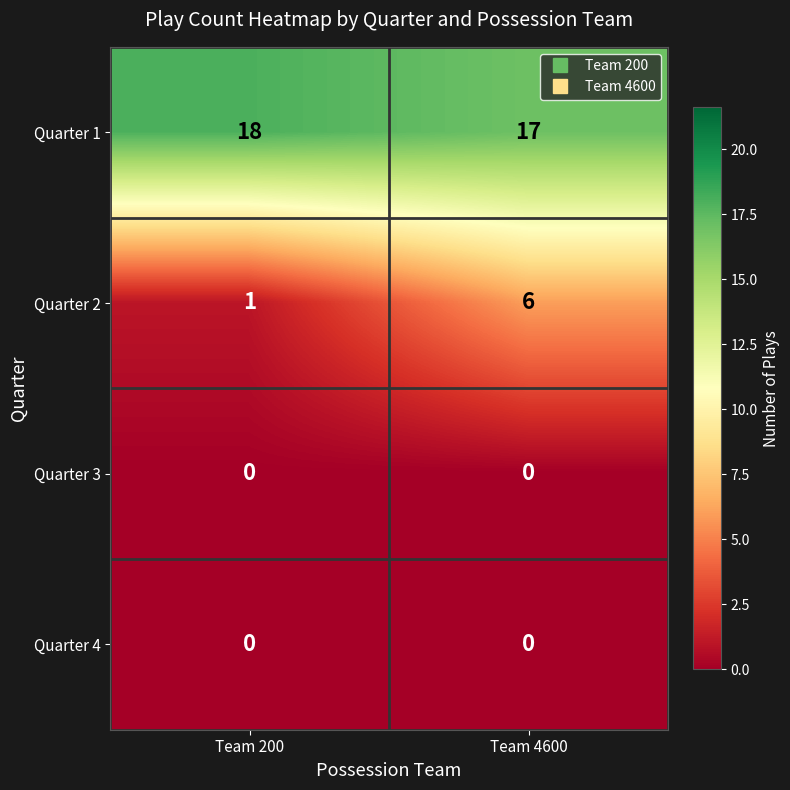

True or false: Quarter 4 has a value of 0 at Team 4600.

True